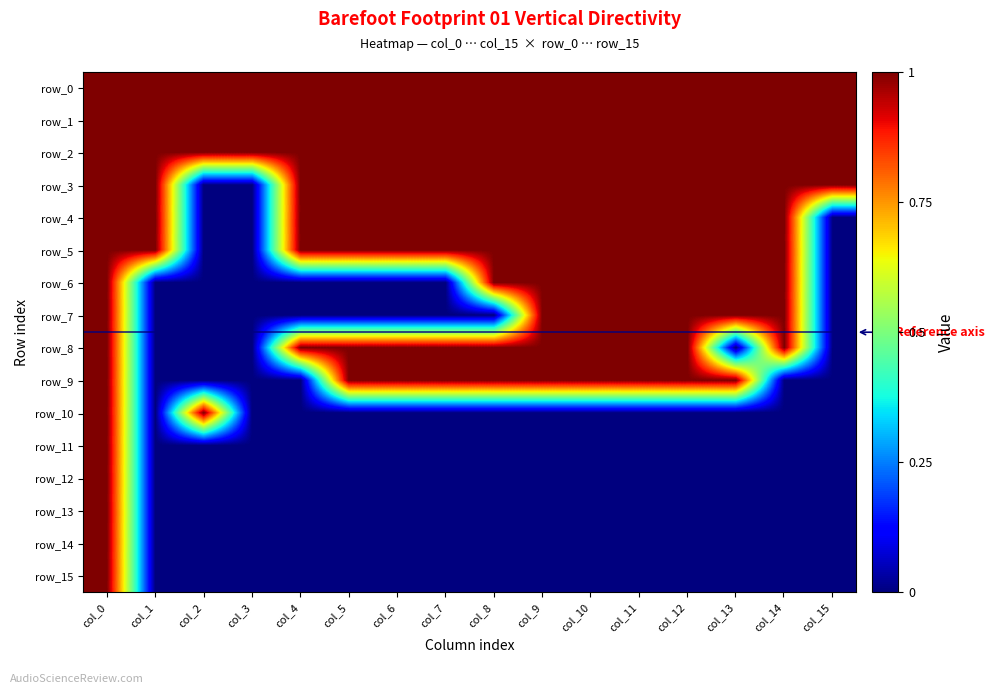

Reading right to left, list all the values displayed in this chart.

row_0: 1	1	1	1	1	1	1	1	1	1	1	1	1	1	1	1
row_1: 1	1	1	1	1	1	1	1	1	1	1	1	1	1	1	1
row_2: 1	1	1	1	1	1	1	1	1	1	1	1	1	1	1	1
row_3: 1	1	1	1	1	1	1	1	1	1	1	1	0	0	1	1
row_4: 0	1	1	1	1	1	1	1	1	1	1	1	0	0	1	1
row_5: 0	1	1	1	1	1	1	1	1	1	1	1	0	0	1	1
row_6: 0	1	1	1	1	1	1	1	0	0	0	0	0	0	0	1
row_7: 0	1	1	1	1	1	1	0	0	0	0	0	0	0	0	1
row_8: 0	1	0	1	1	1	1	1	1	1	1	1	0	0	0	1
row_9: 0	0	1	1	1	1	1	1	1	1	1	0	0	0	0	1
row_10: 0	0	0	0	0	0	0	0	0	0	0	0	0	1	0	1
row_11: 0	0	0	0	0	0	0	0	0	0	0	0	0	0	0	1
row_12: 0	0	0	0	0	0	0	0	0	0	0	0	0	0	0	1
row_13: 0	0	0	0	0	0	0	0	0	0	0	0	0	0	0	1
row_14: 0	0	0	0	0	0	0	0	0	0	0	0	0	0	0	1
row_15: 0	0	0	0	0	0	0	0	0	0	0	0	0	0	0	1